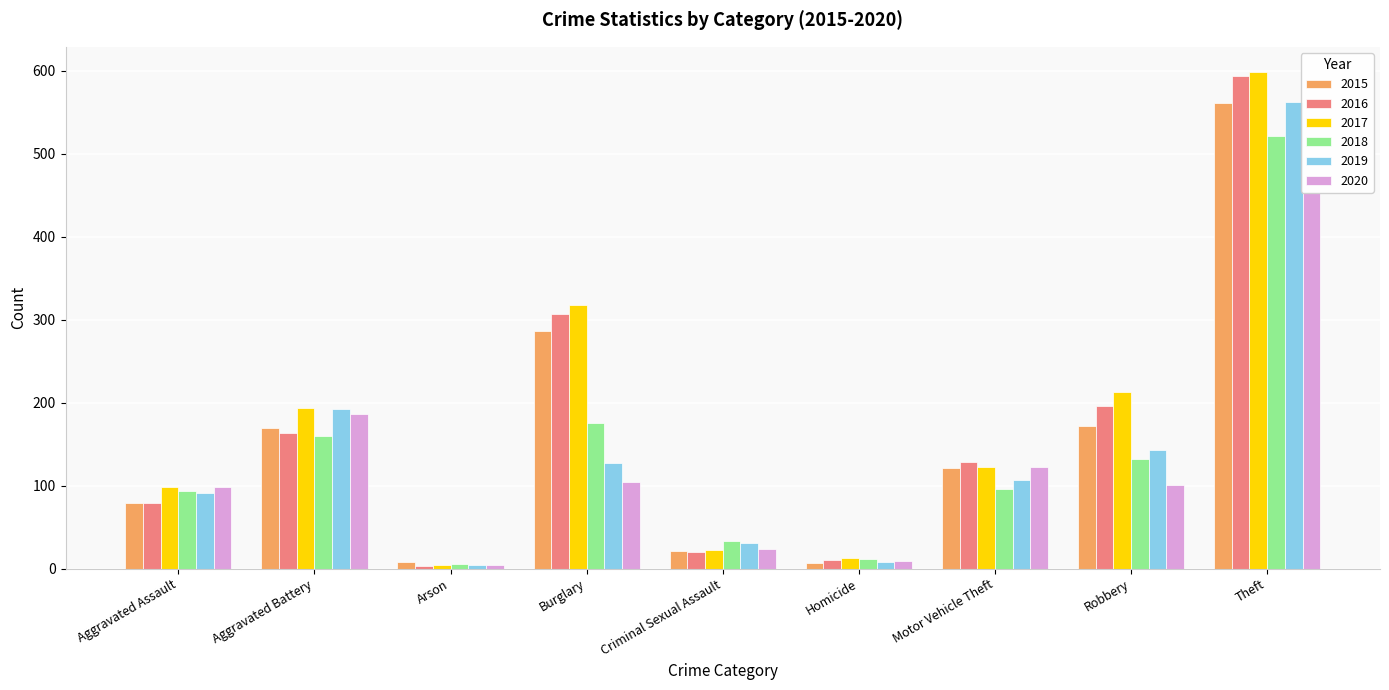

Is it true that 2019 equals 31 at Criminal Sexual Assault?

True